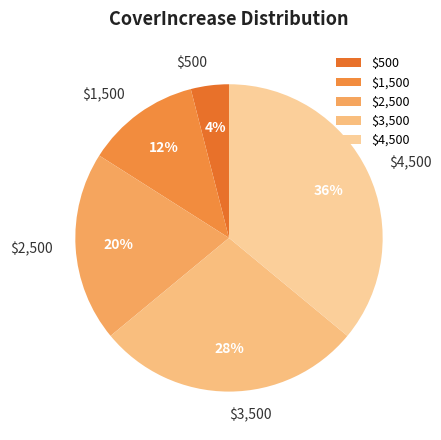

Does $500 account for over 50% of the chart?

No